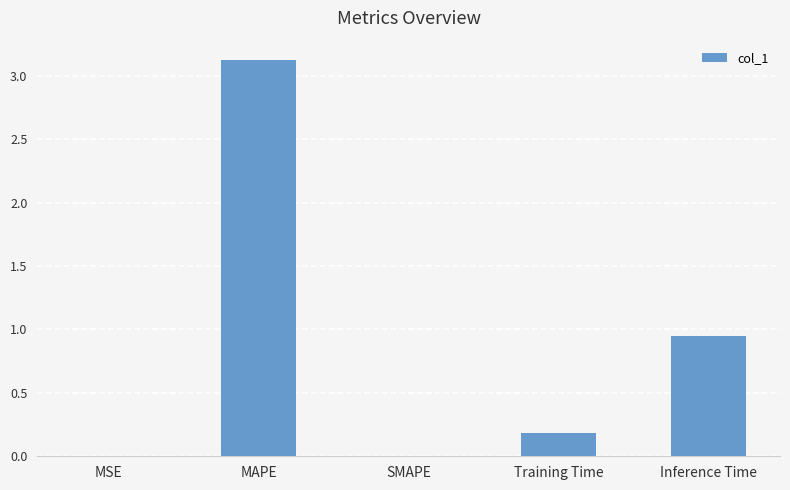

The value at Training Time is 0.2. True or false?

True